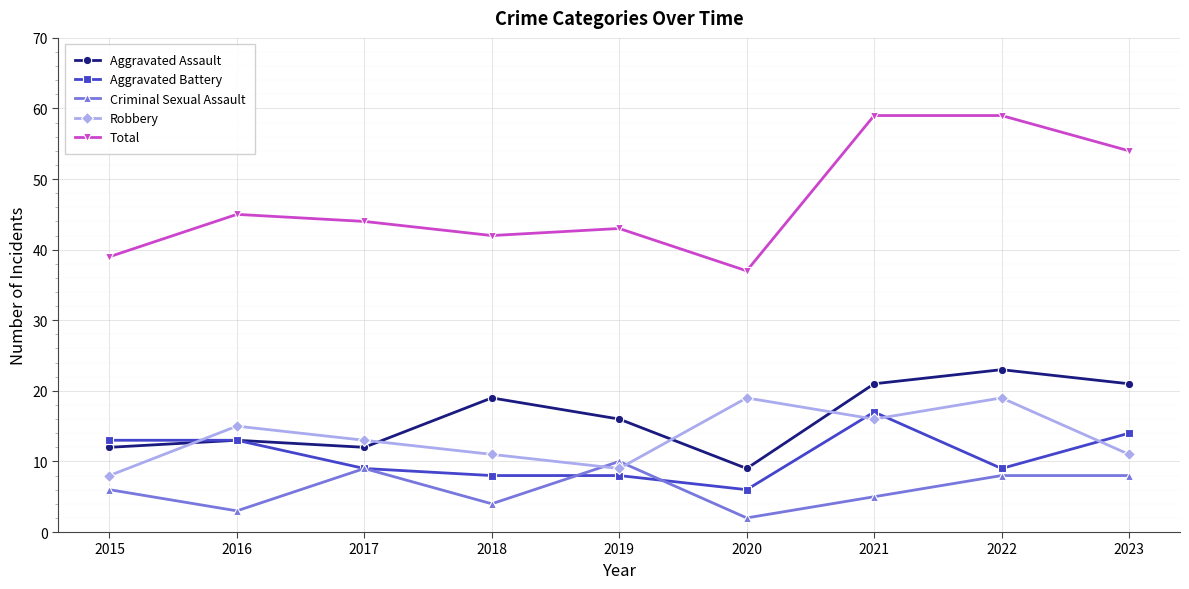

What is the average value of the Aggravated Battery series?

11